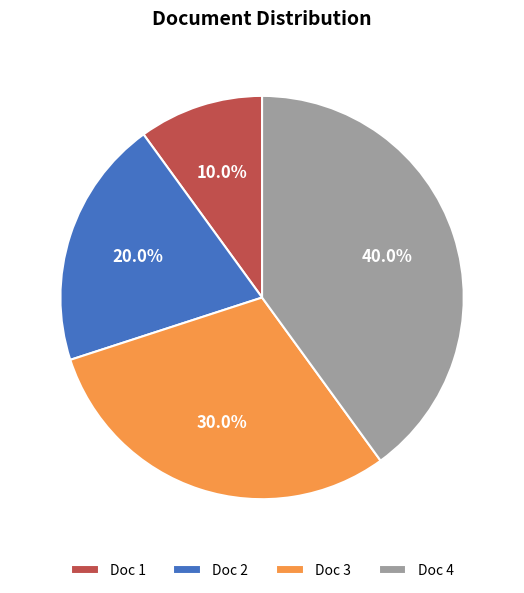

Which slice is the largest?

Doc 4